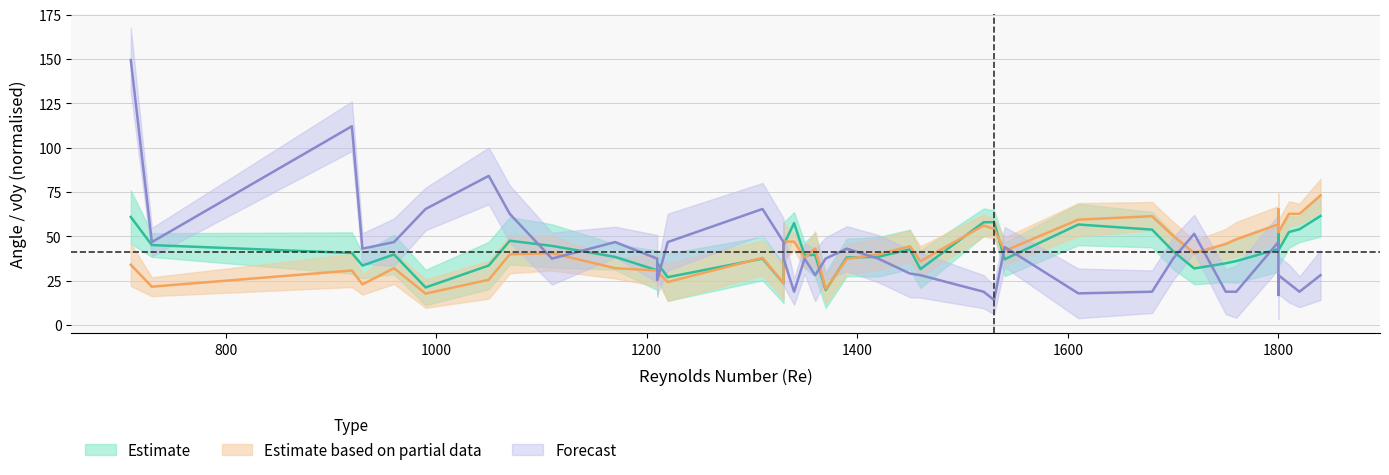

The v0y series shows 65.9 at 30. True or false?

False